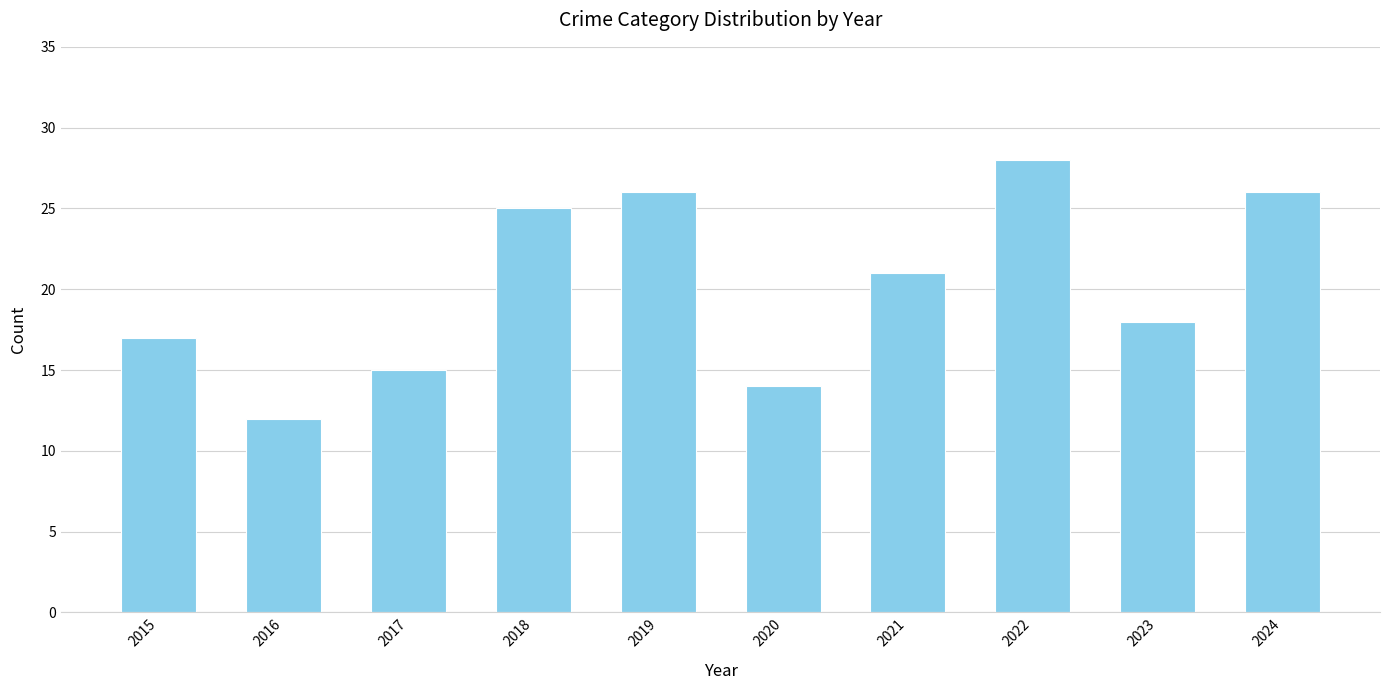

Reading right to left, transcribe all the data shown in this chart.

2024=26	2023=18	2022=28	2021=21	2020=14	2019=26	2018=25	2017=15	2016=12	2015=17